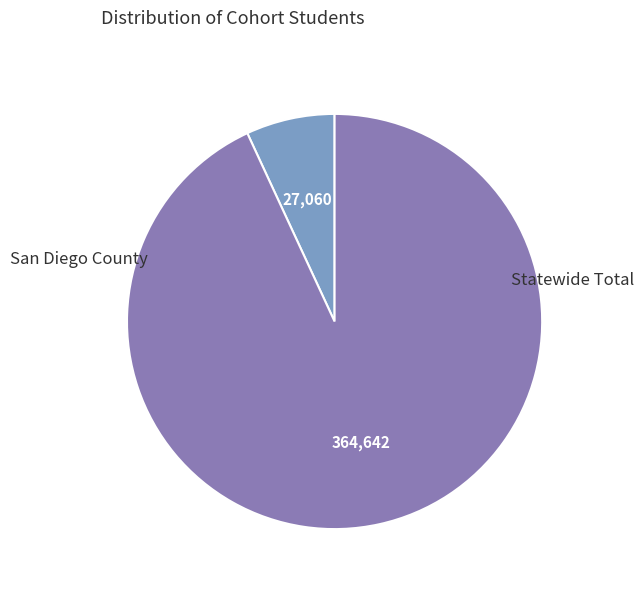

Count the number of slices in the pie.

2